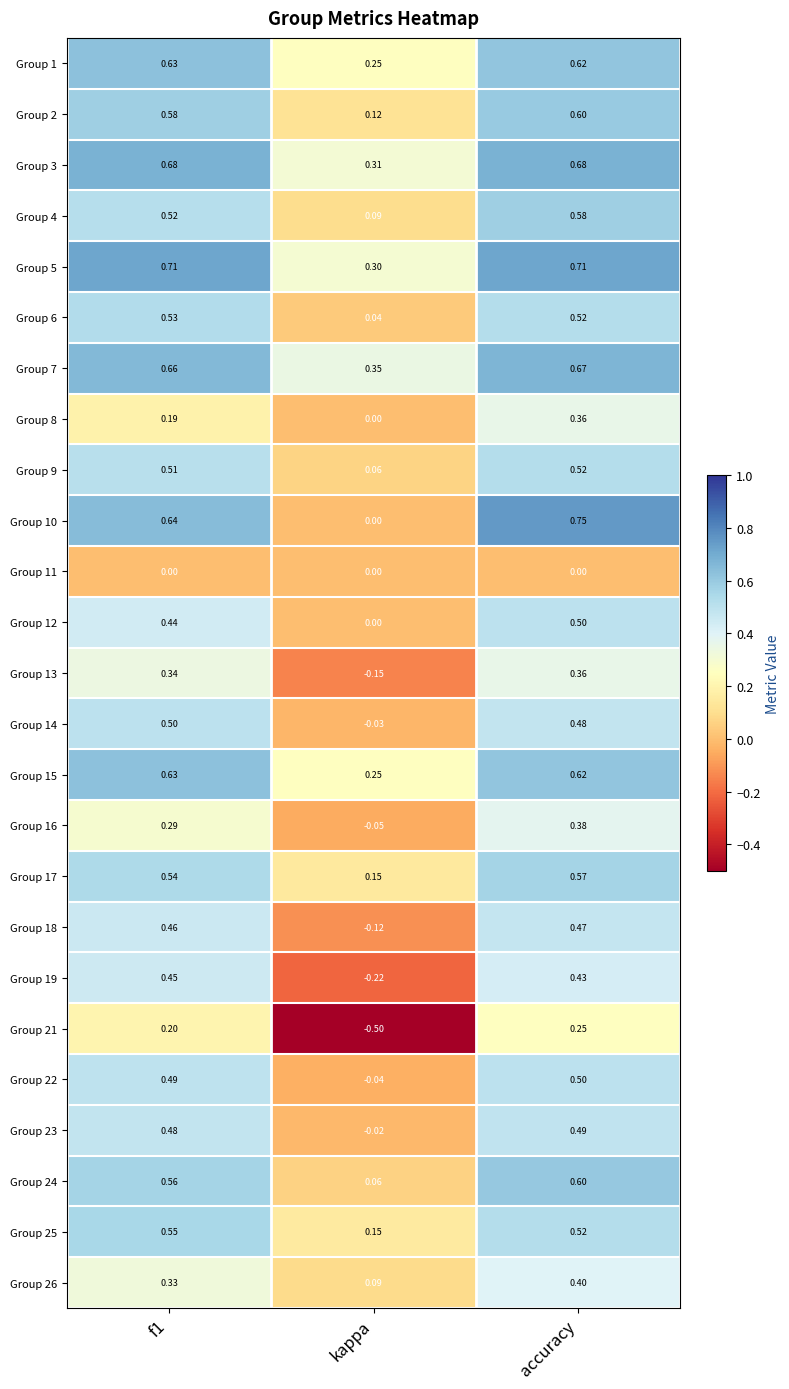

At which label is Group 3 closest to 0?

kappa